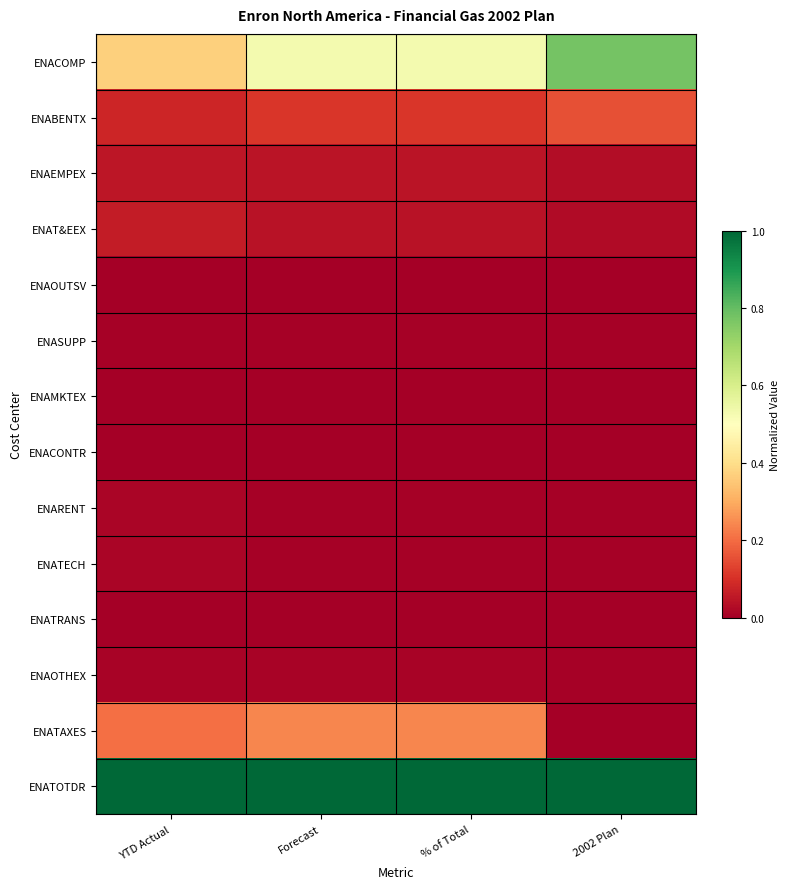

Which series has the largest total across all categories?

ENATOTDR